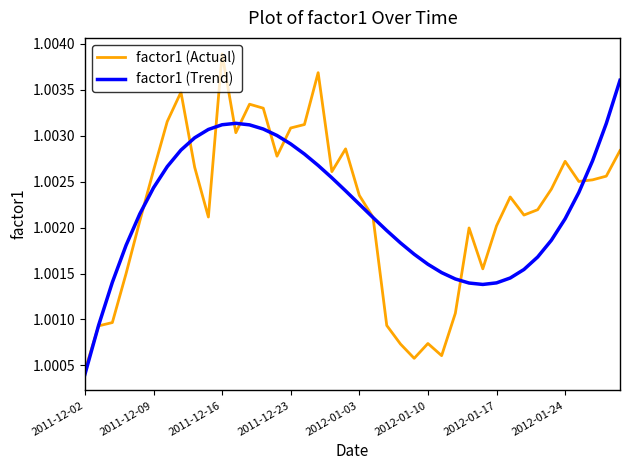

At how many categories does at least one series exceed 1?

40